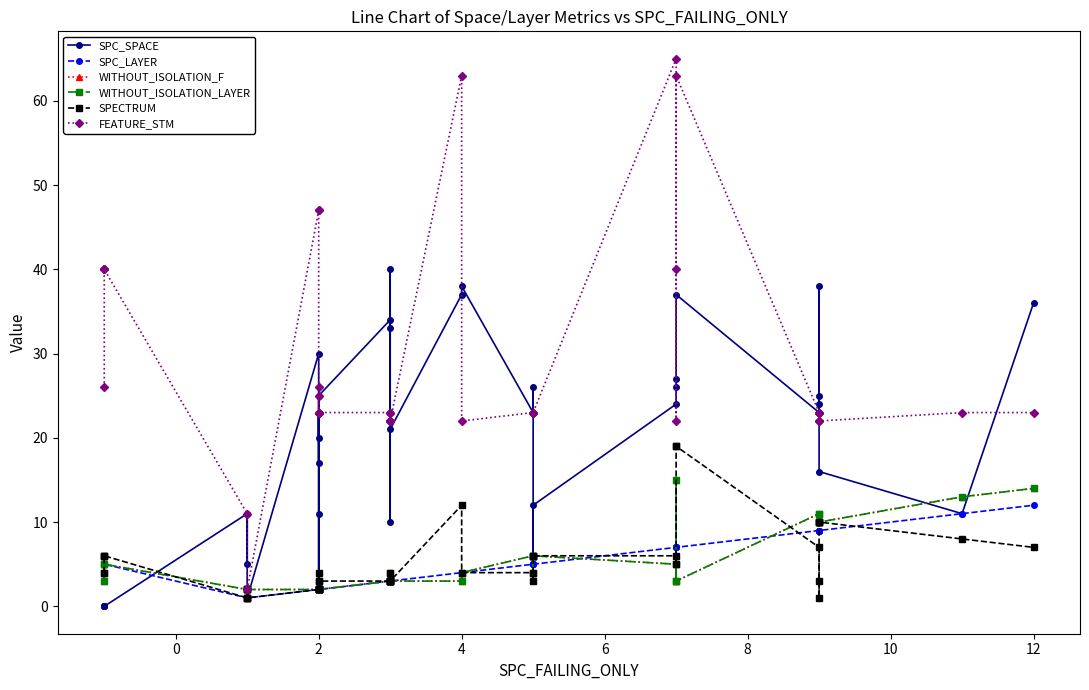

At which category does WITHOUT_ISOLATION_F reach its first local valley?

2